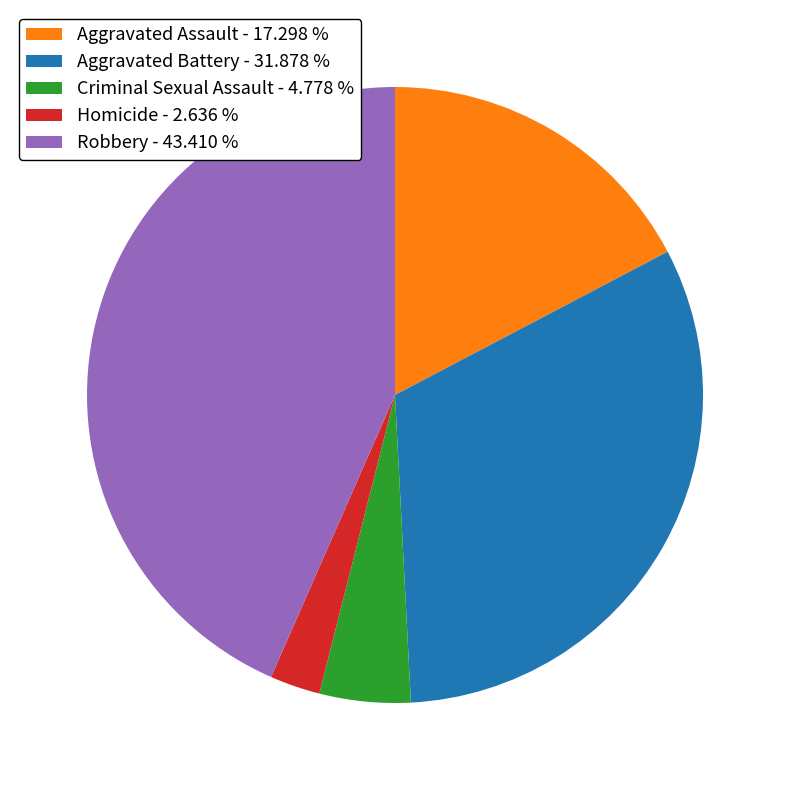

Rank the categories by value from lowest to highest.

Homicide, Criminal Sexual Assault, Aggravated Assault, Aggravated Battery, Robbery